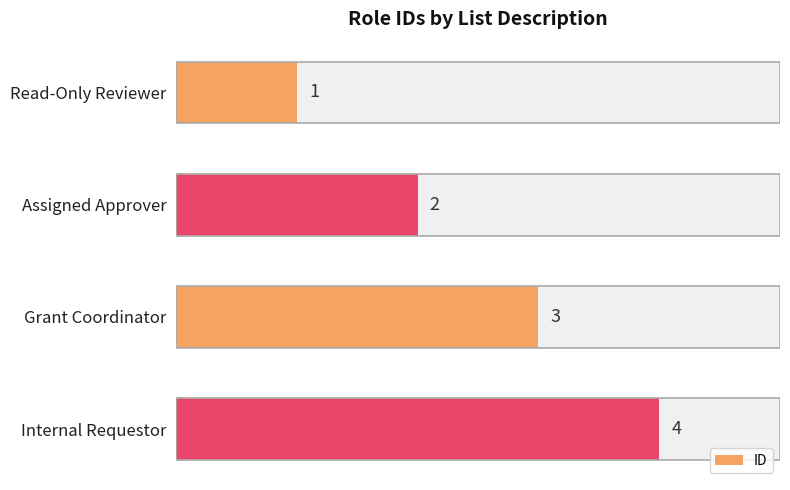

What is the difference between the maximum and minimum values?

3